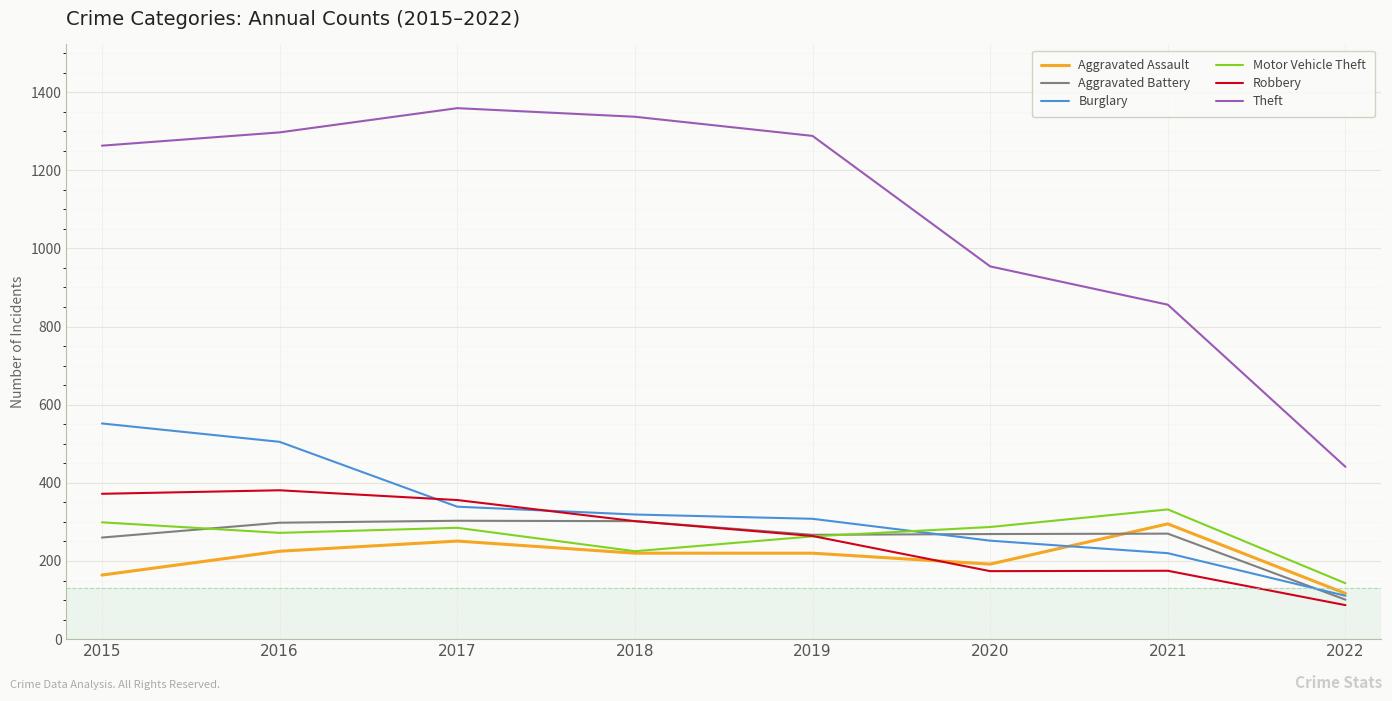

What is the difference between the highest and lowest values at 2018?

1117